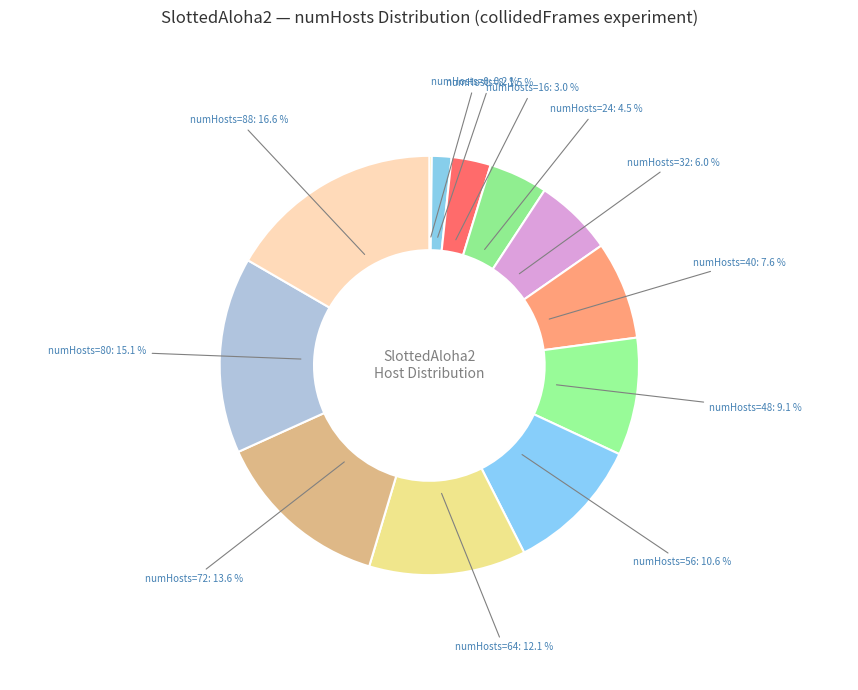

Approximately how many times larger is the value at numHosts=32 compared to numHosts=56?

0.6